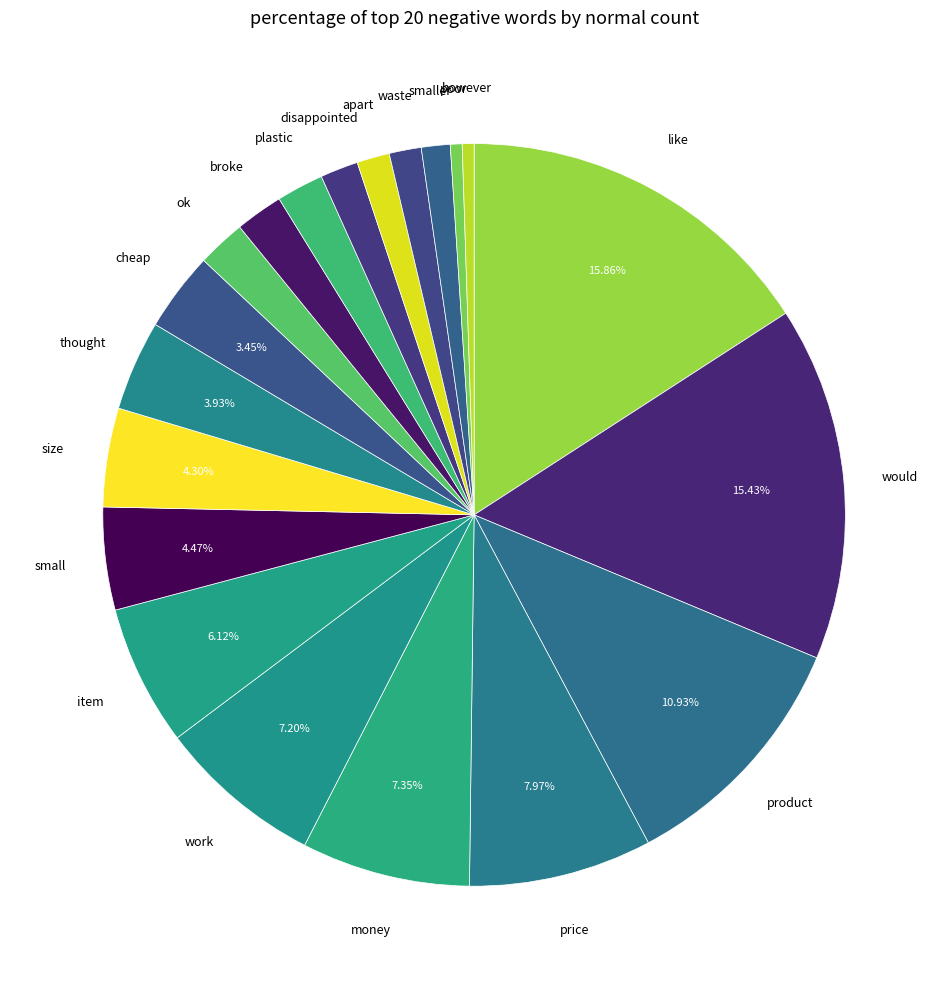

How many slices are in this pie chart?

20